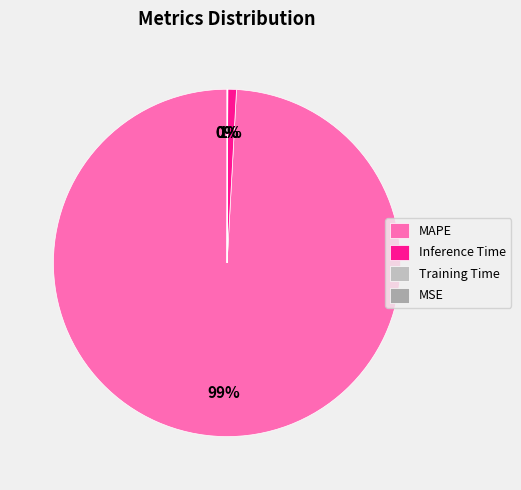

Count the number of slices in the pie.

4